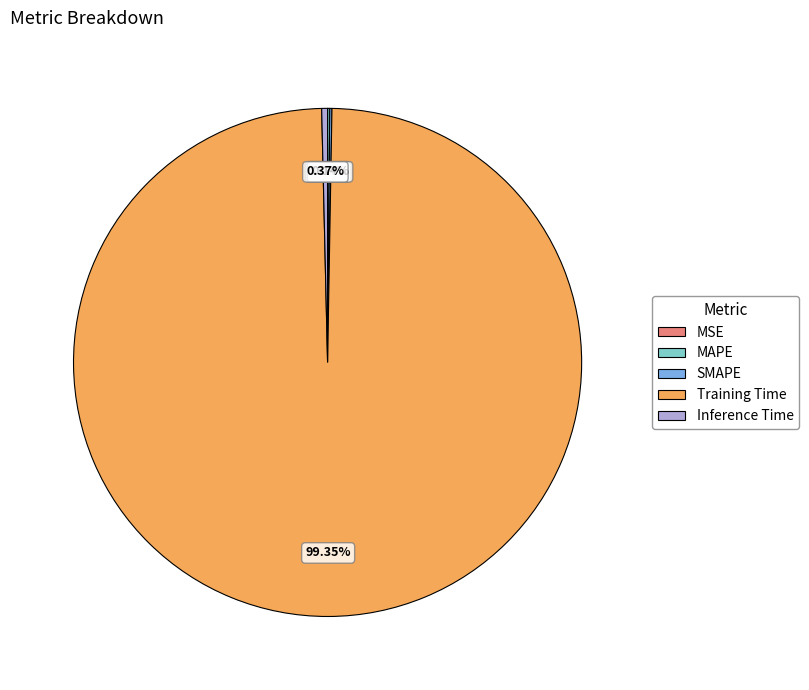

Is the sum of Inference Time and Training Time greater than half?

Yes